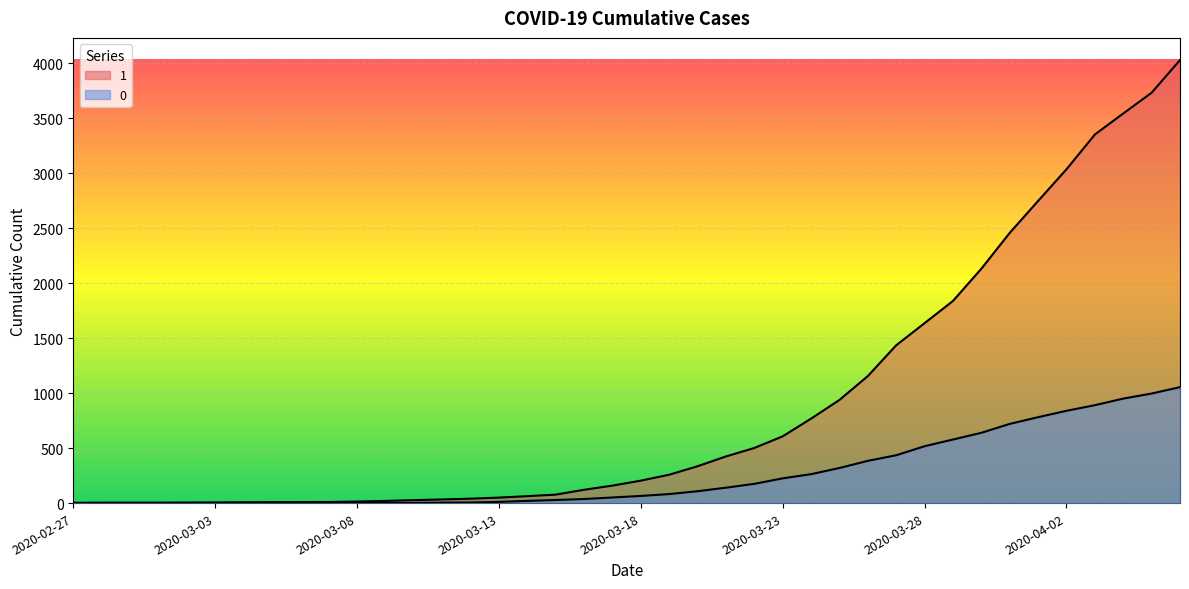

The 1 series shows 121 at 2020-03-16. True or false?

True